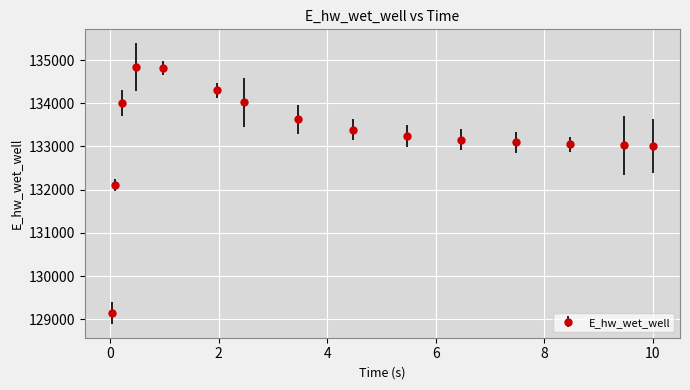

What is the smallest value displayed?

129145.8